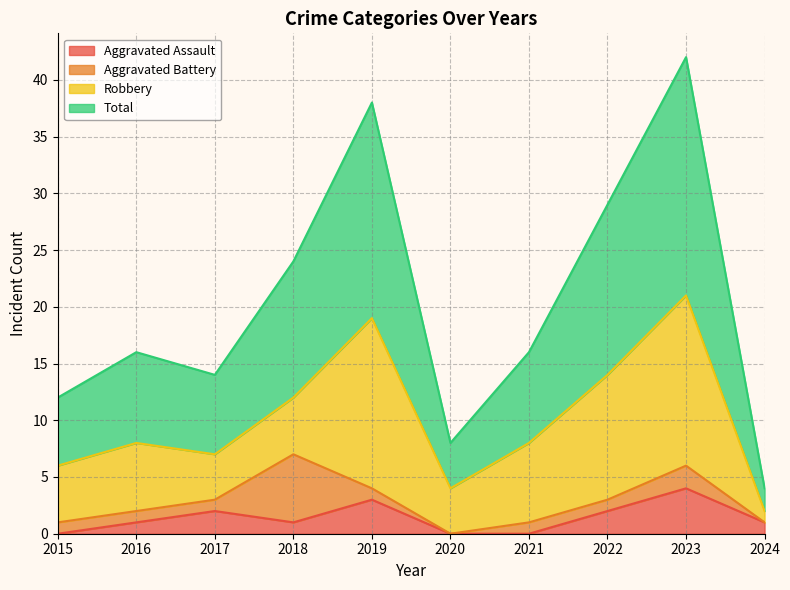

What is the value of the Aggravated Assault point at the 2nd from the left?

1